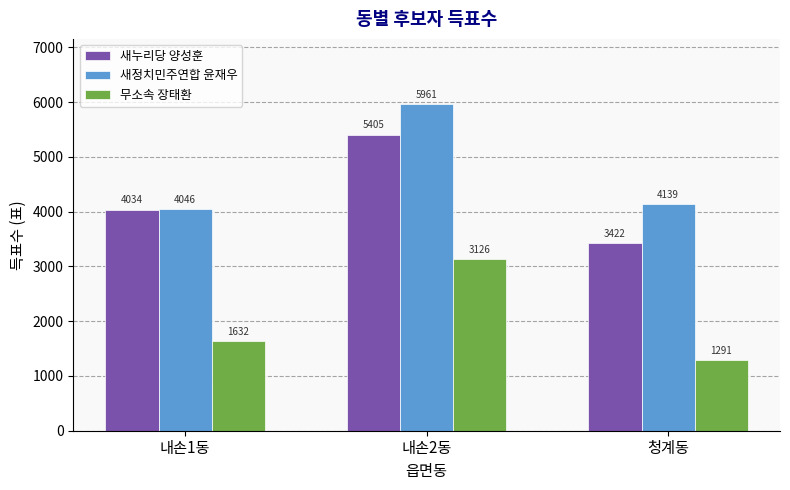

What position from the right is 청계동?

1